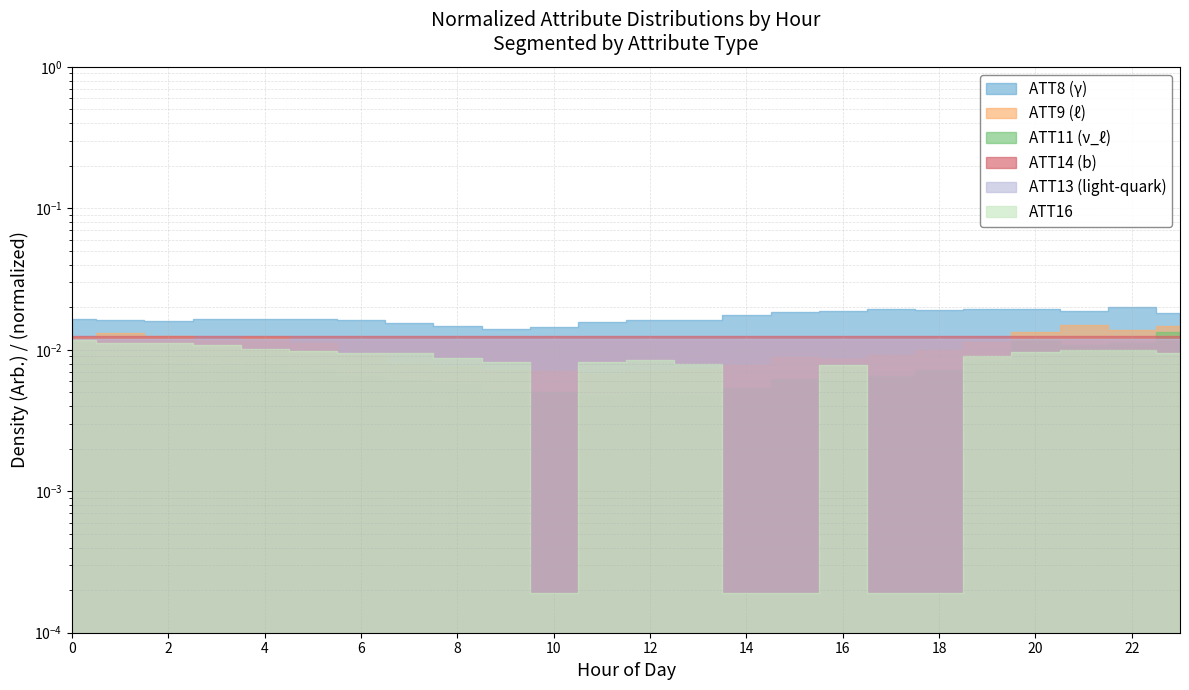

What is the total value across all series at 13?

0.1